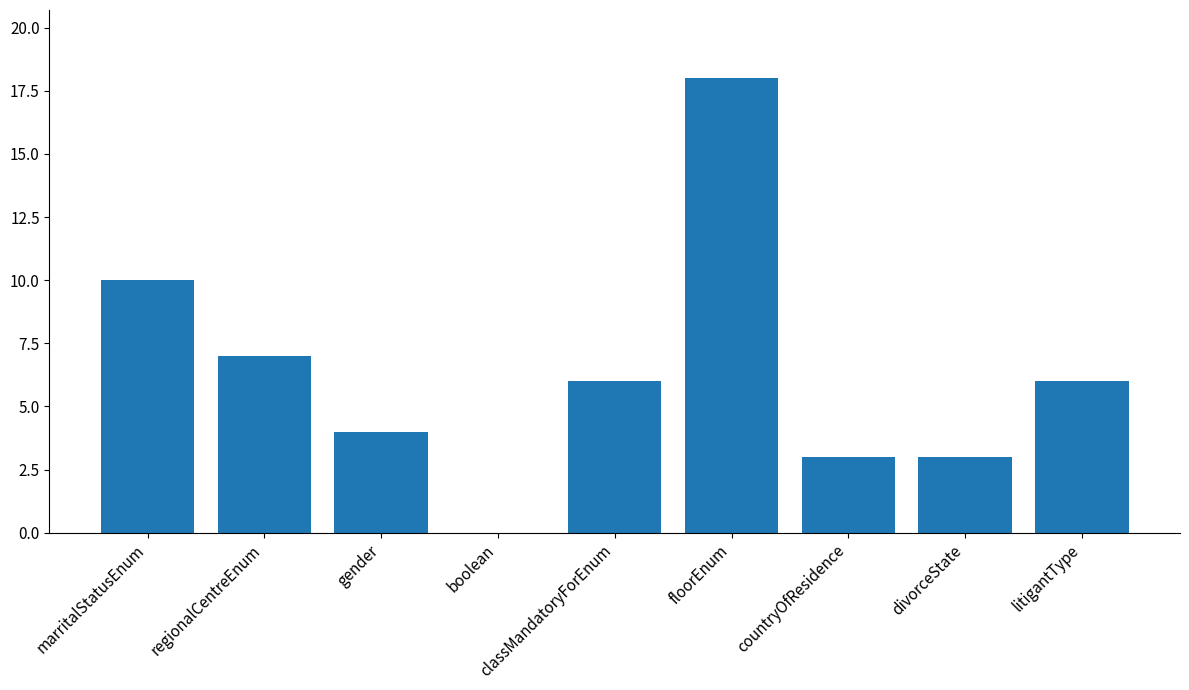

What is the average value?

6